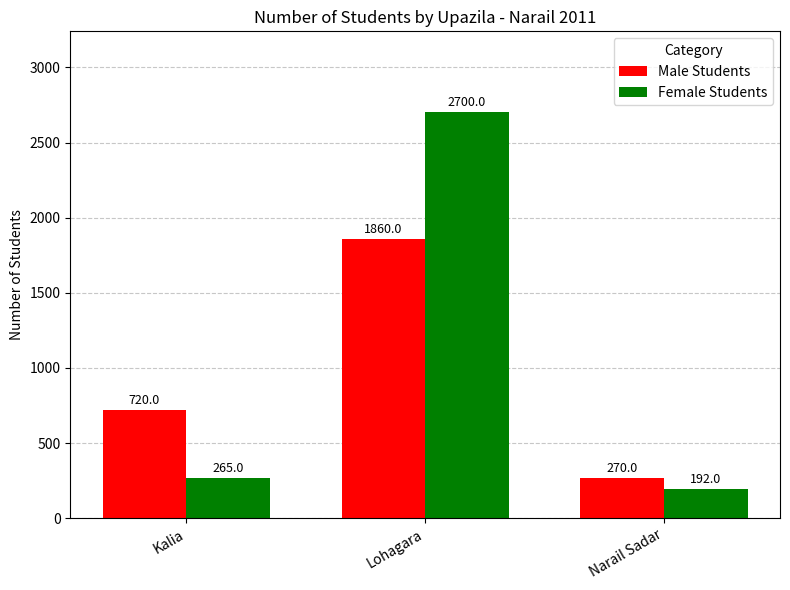

Reading left to right, what are all the values shown in this chart?

Male Students: Kalia=720	Lohagara=1860	Narail Sadar=270
Female Students: Kalia=265	Lohagara=2700	Narail Sadar=192